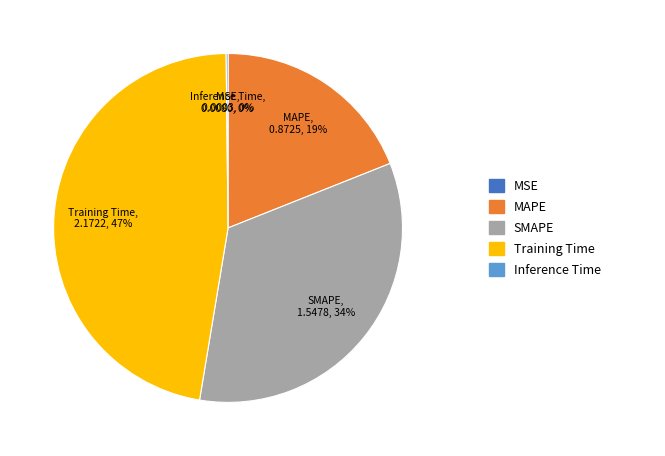

Does any single category account for the majority?

No